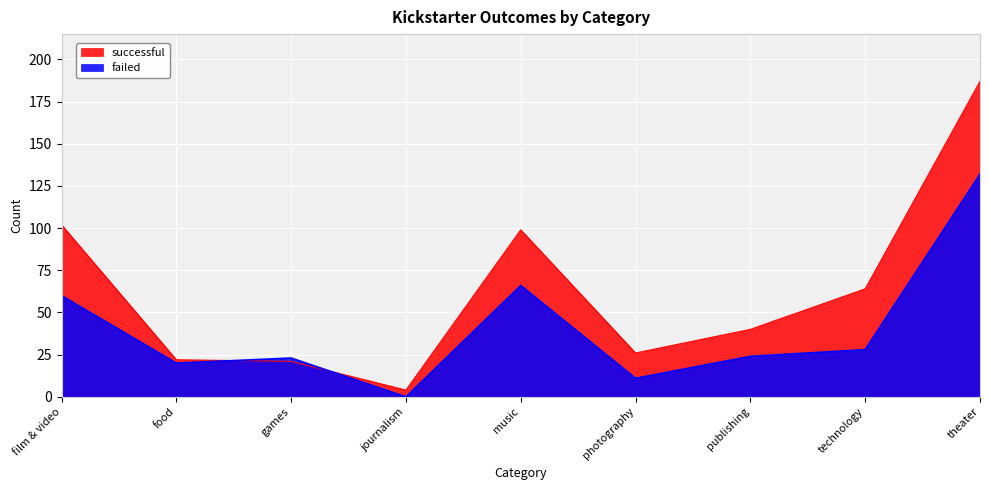

Read the successful value at film & video, to the nearest 5.

100